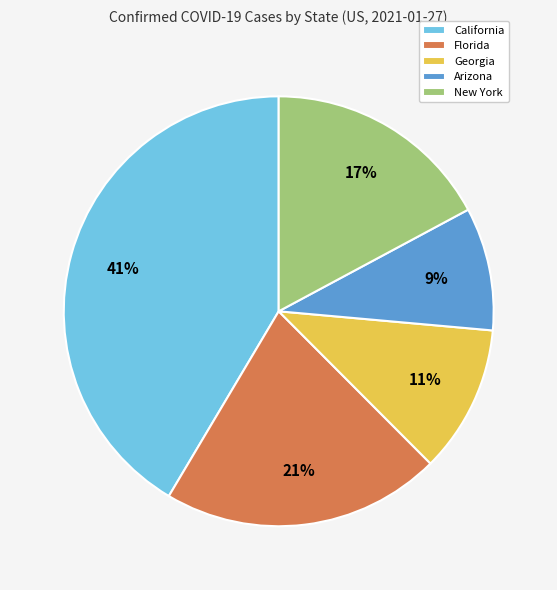

Rank the categories by value from lowest to highest.

Arizona, Georgia, New York, Florida, California